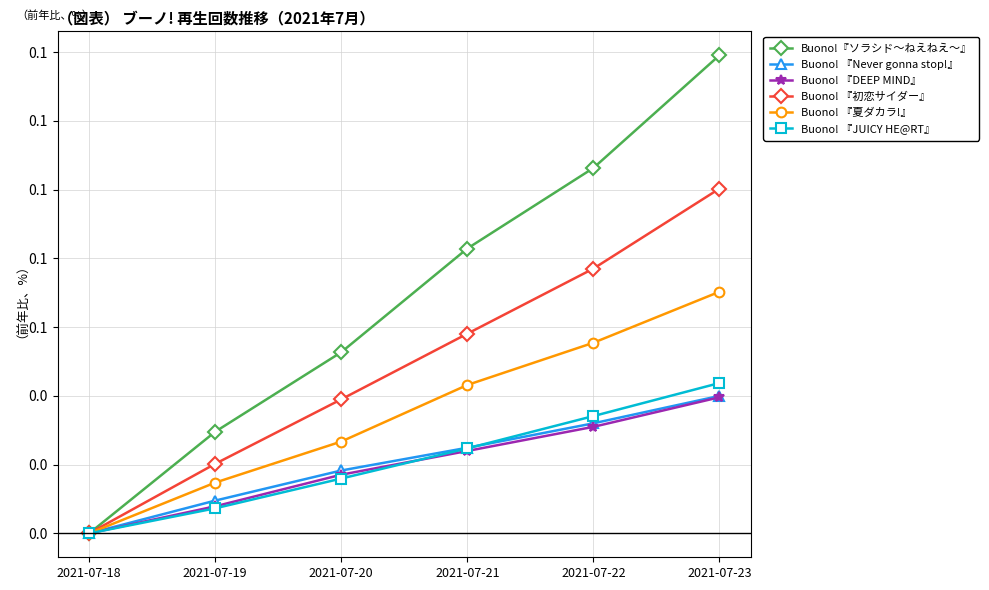

The value of Buono! 『DEEP MIND』 at 2021-07-23 is 0.1. True or false?

False